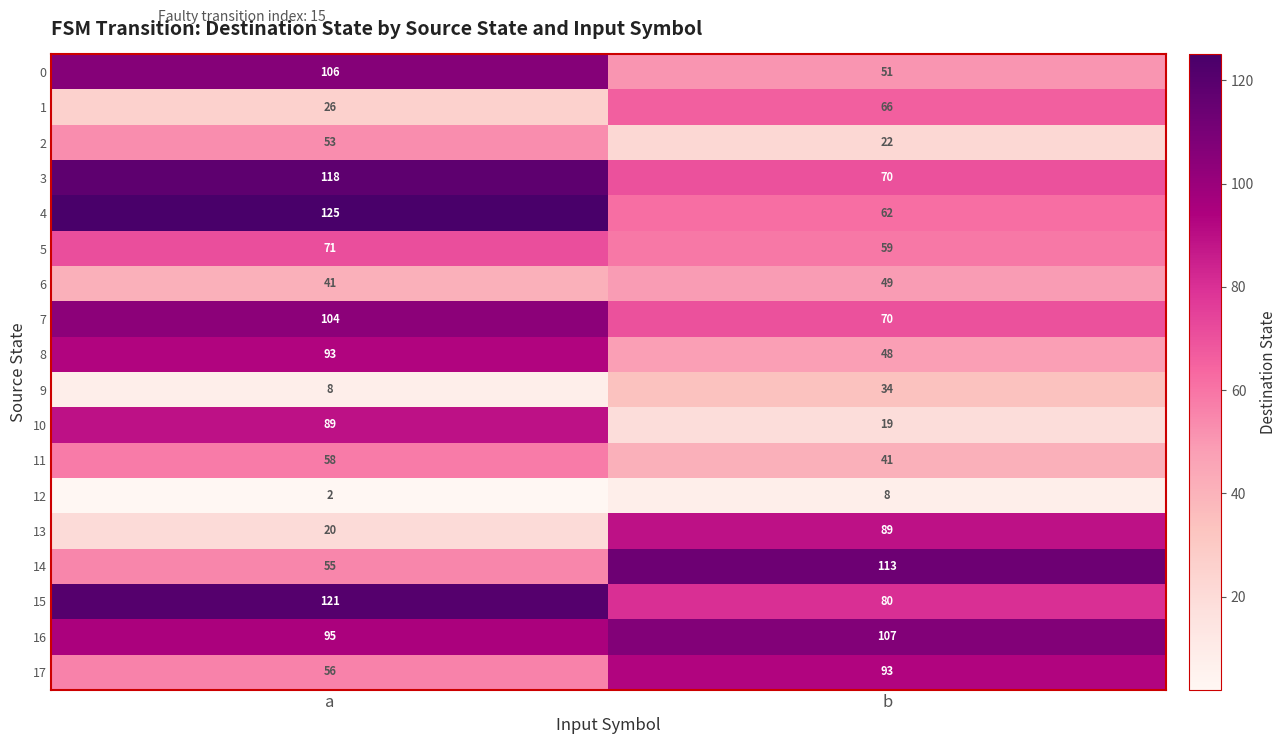

What is the difference between the maximum and minimum values in the 10 series?

70